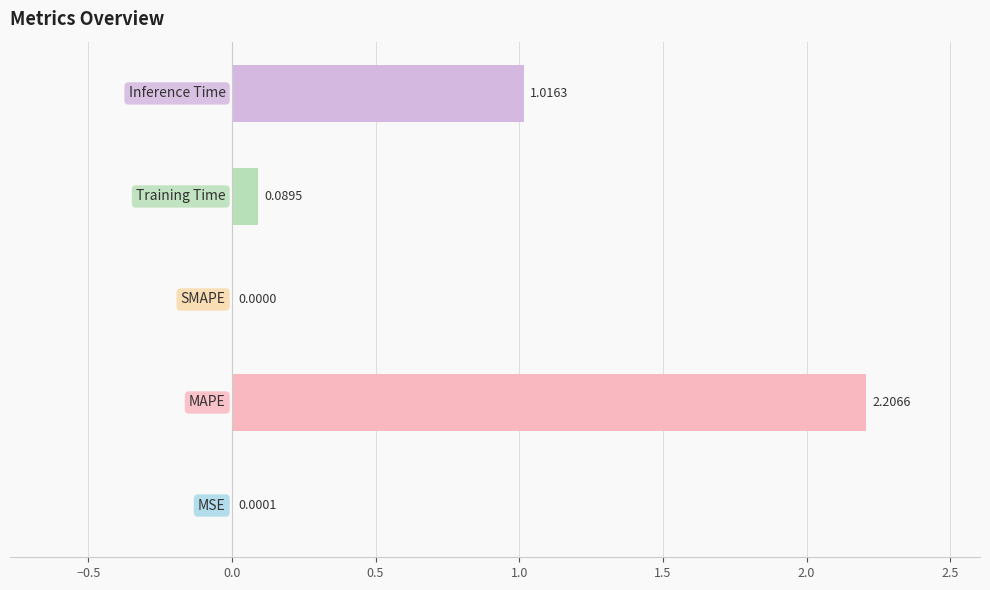

What is the difference between the second highest and minimum values?

1.0